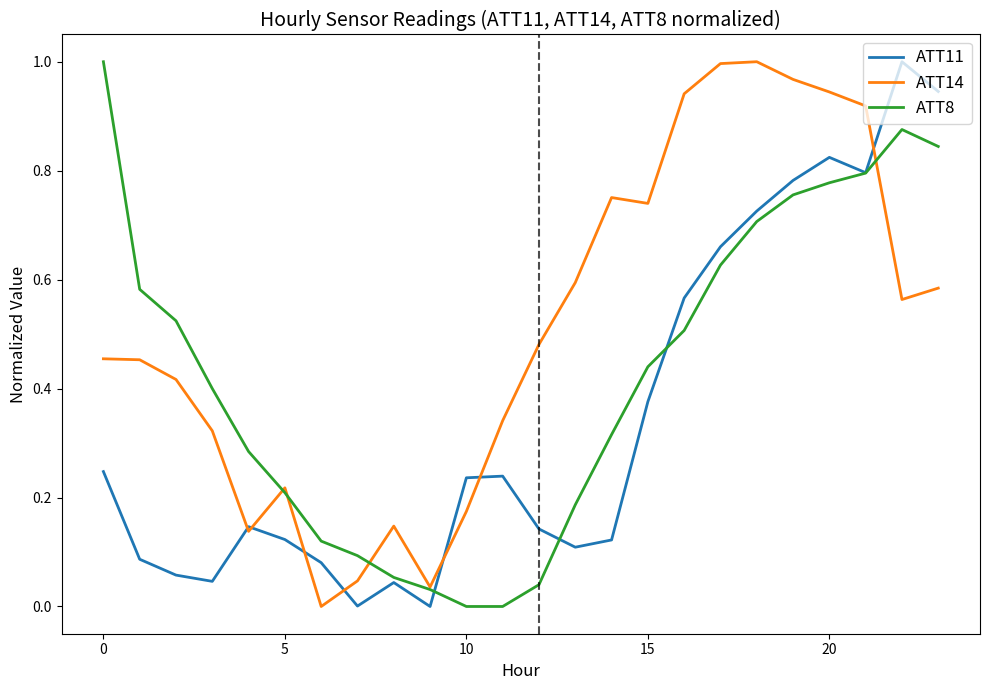

Which series has the largest total across all categories?

ATT14